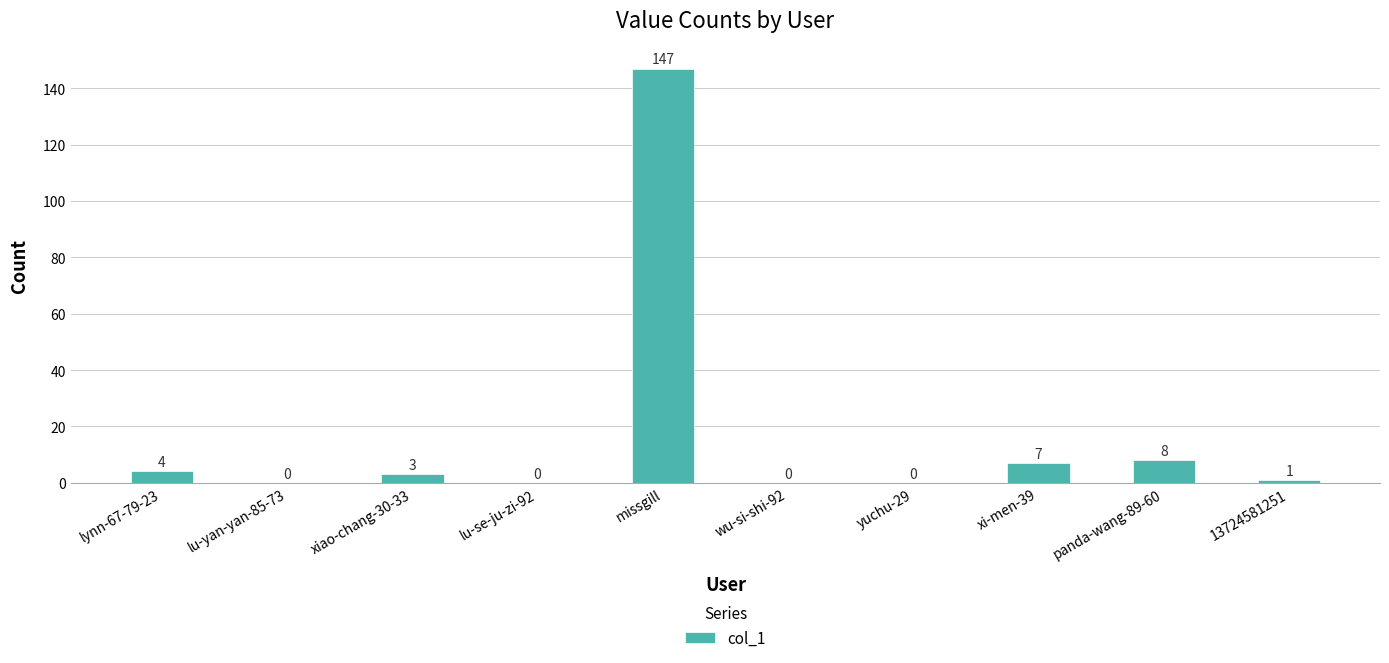

Where is the data nearest to the value 73?

panda-wang-89-60